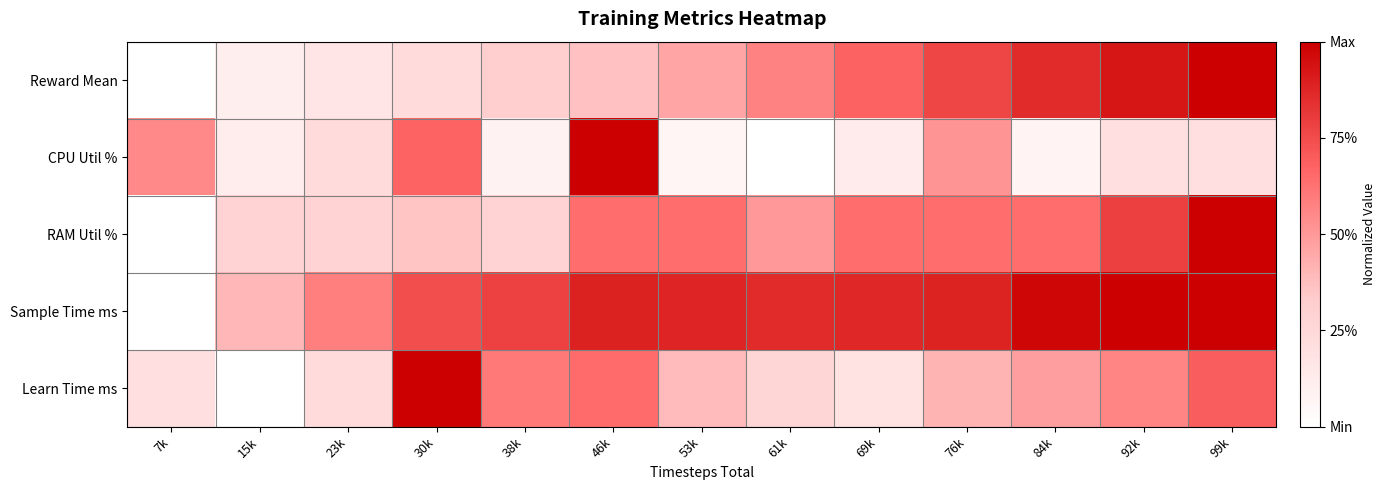

At which category does the chart reach its peak across all series?

99k